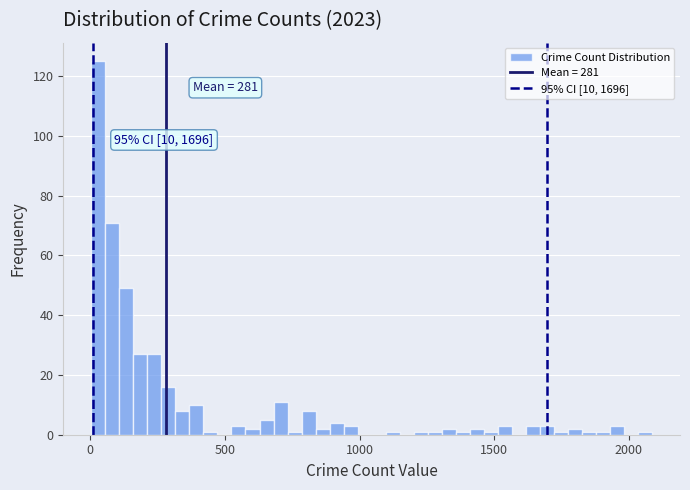

Around what value on the x-axis is the tallest bar? Give the approximate position of its centre, as read against the axis.

50